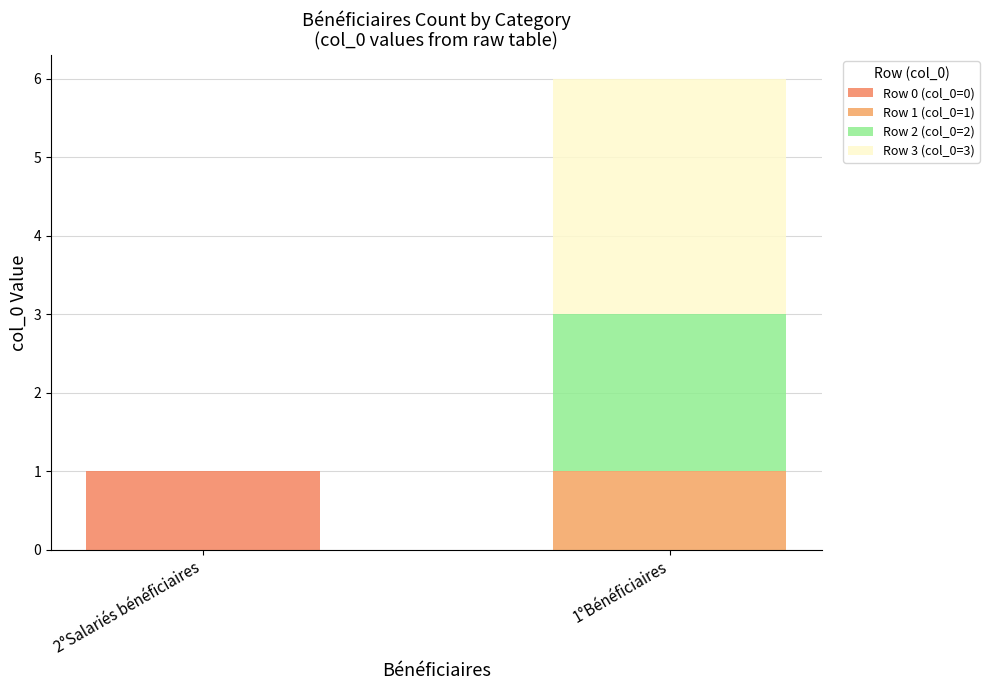

What is the value of the Row 0 (col_0=0) bar at the 1st from the left?

1